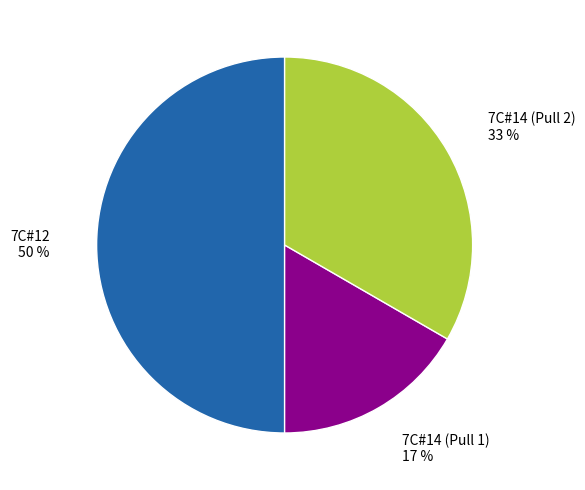

To the nearest percent, what is the difference between the largest and smallest slice percentages?

33%